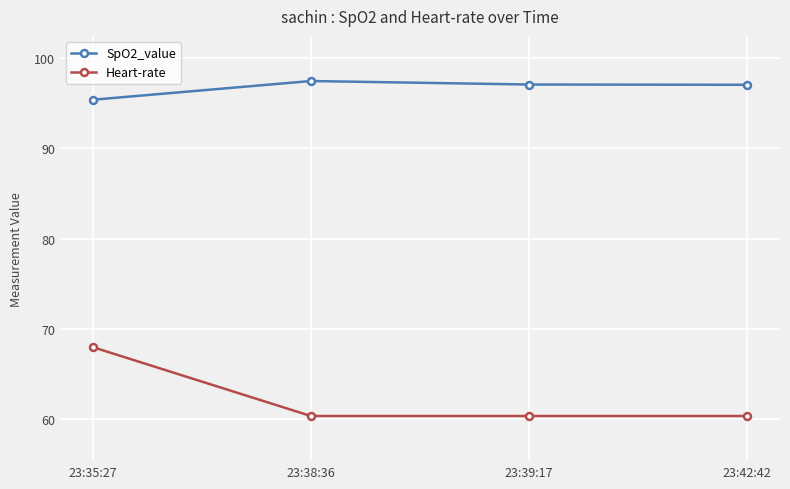

What is the spread (max minus min) of values at 23:42:42?

36.7